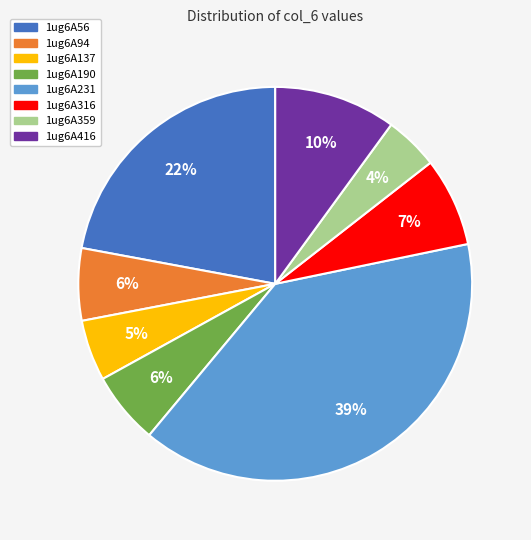

To the nearest percent, what portion does 1ug6A94 represent?

6%